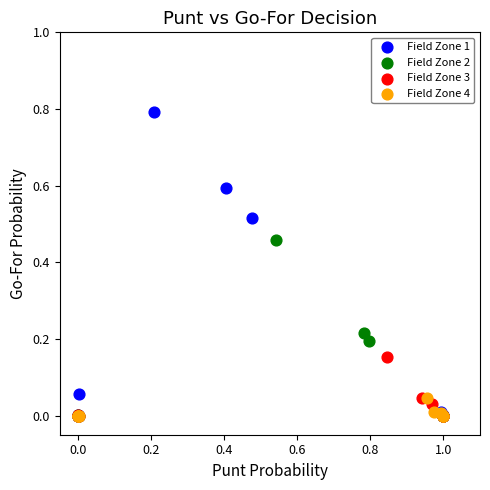

Which series has the largest Y range (max minus min)?

Field Zone 1